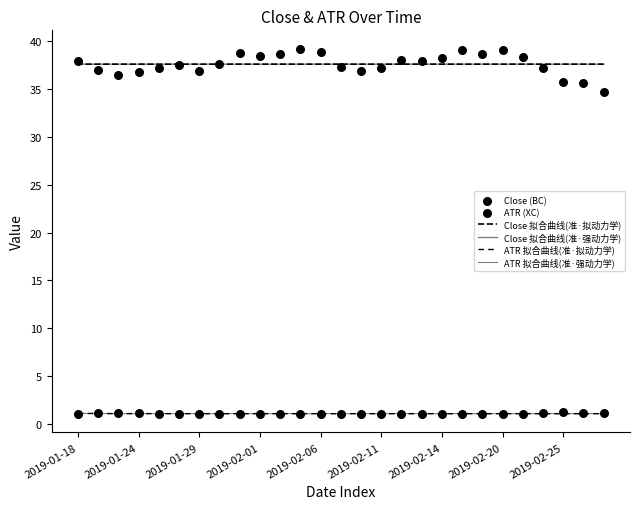

Which series contains the lowest Y value?

ATR